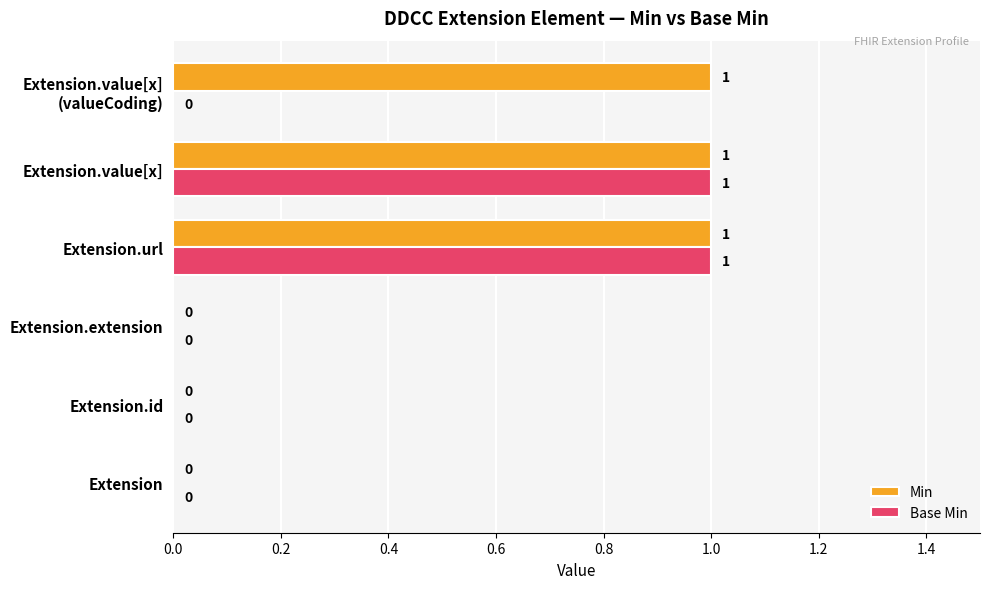

The value of Base Min at Extension.value[x] is 0. True or false?

False